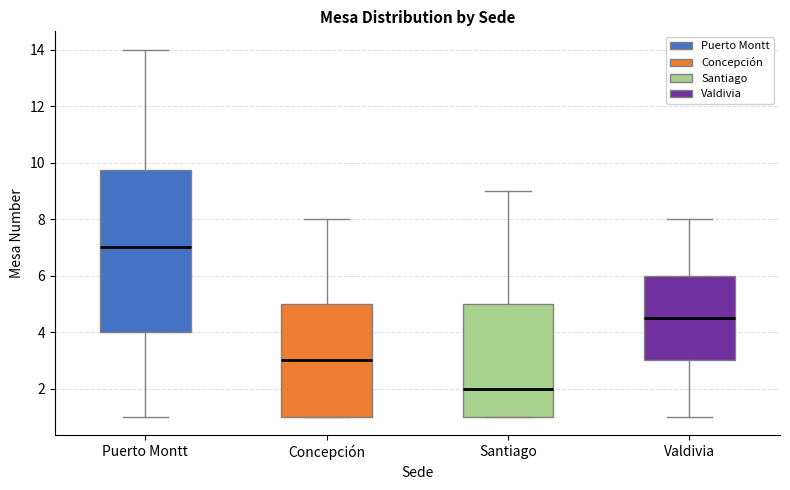

Which box's median line is the highest?

Puerto Montt